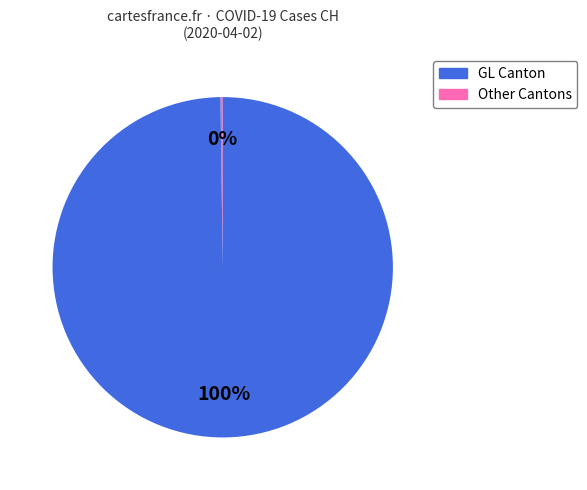

Does any single category account for the majority?

Yes